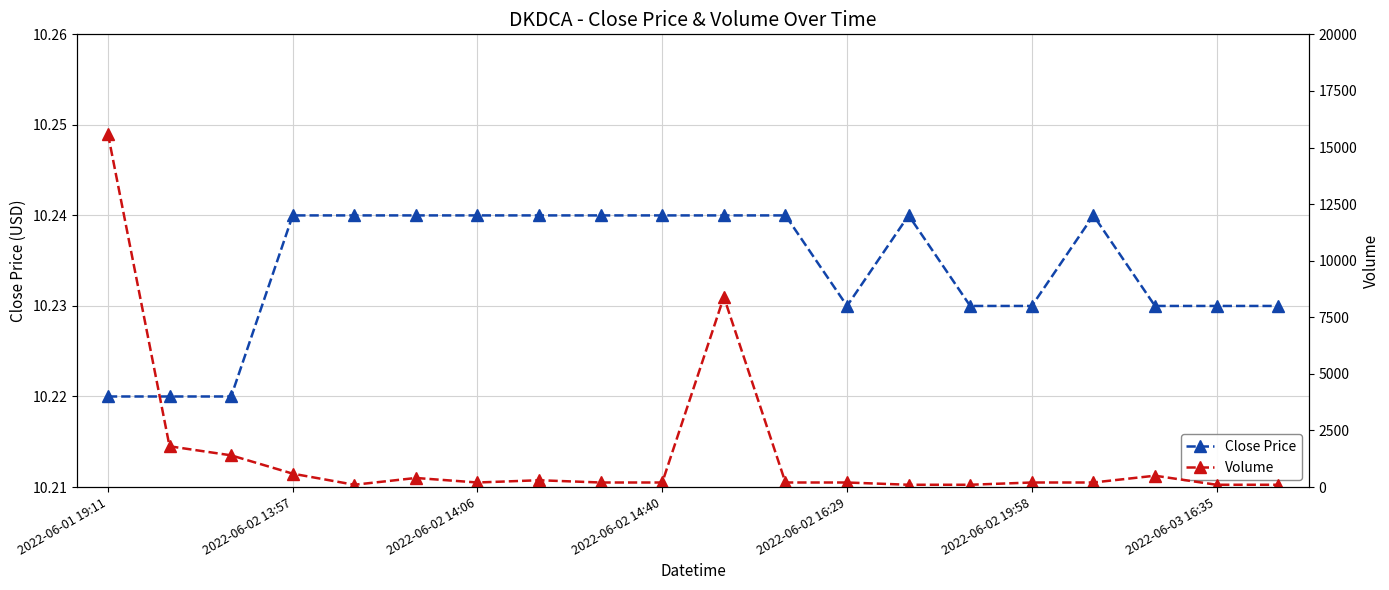

Which category has the lowest value across all series?

2022-06-01 19:11